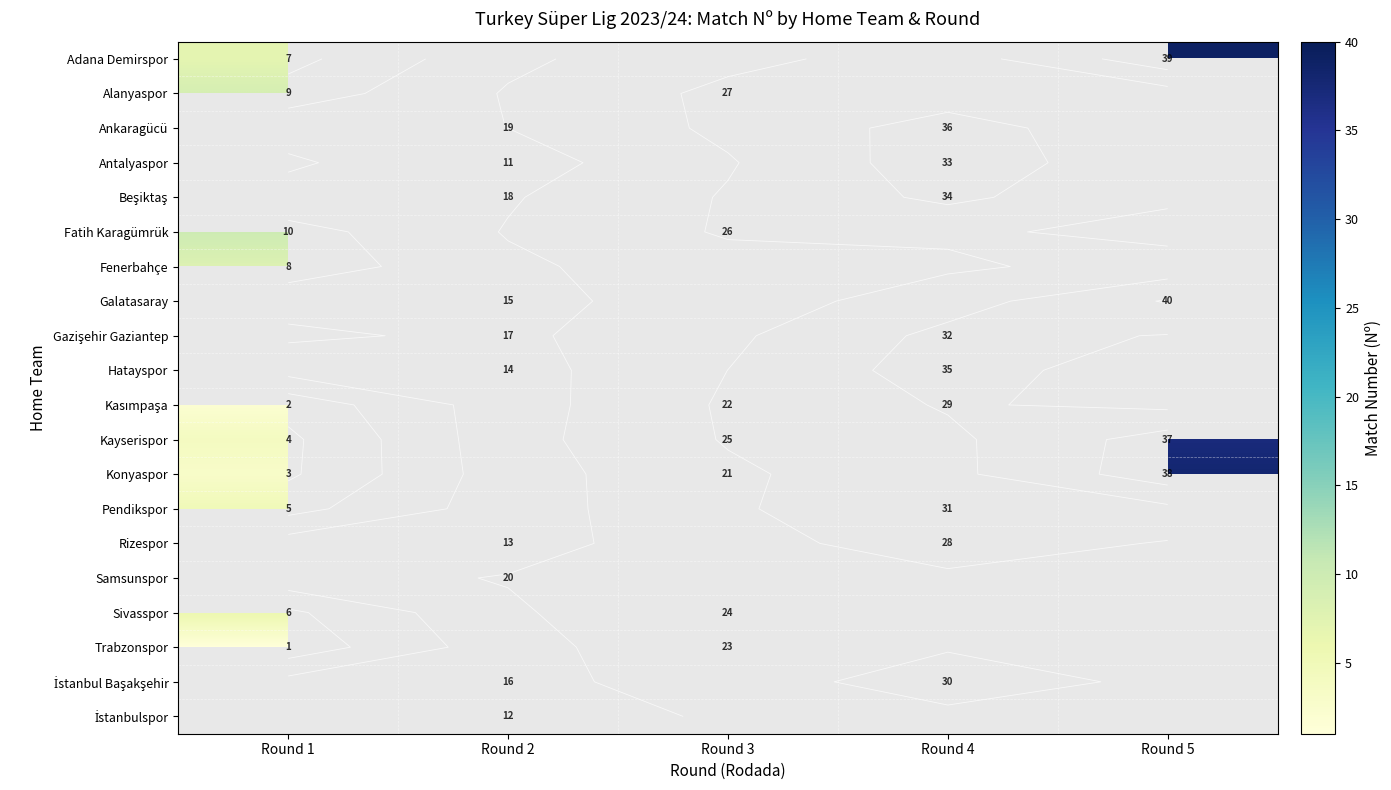

At which label is row_5 closest to 18?

Round 1